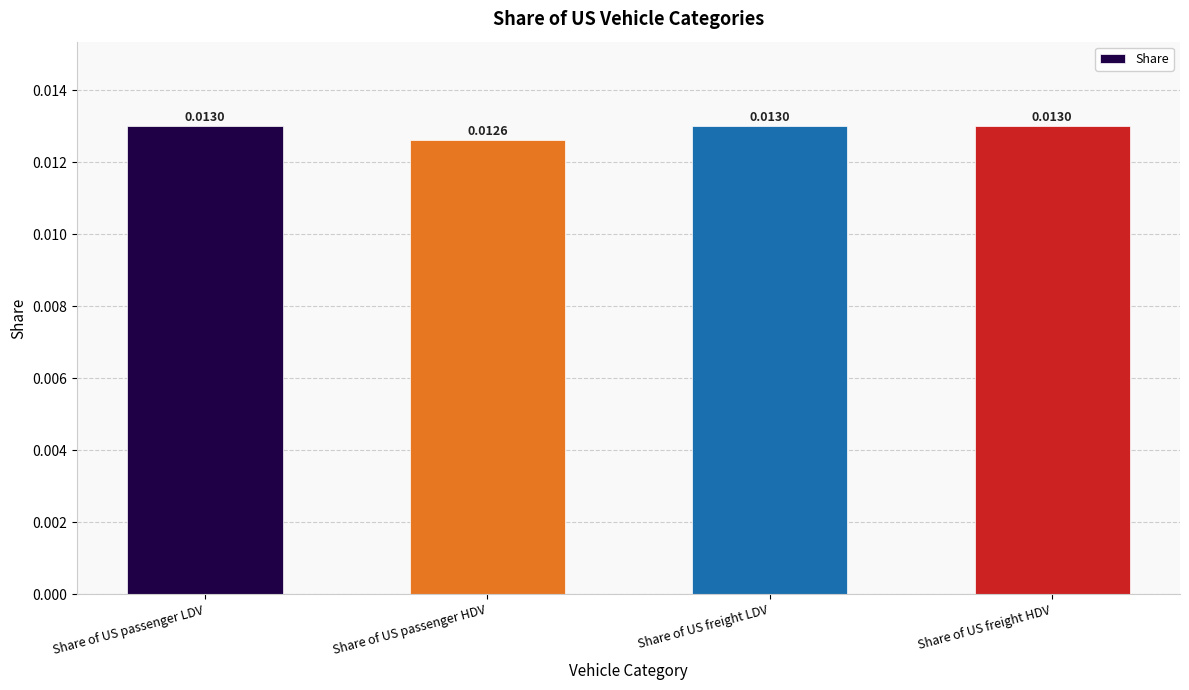

Which category has the lowest value across all series?

Share of US passenger HDV